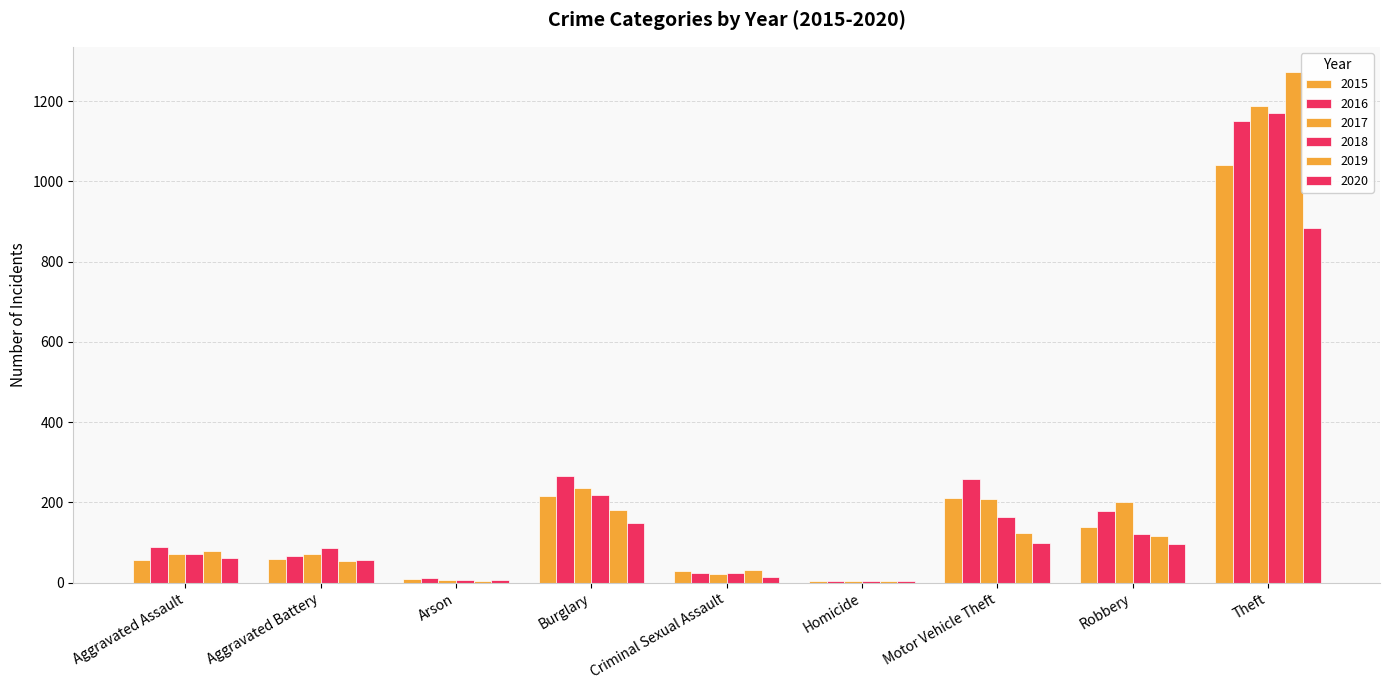

How many categories are shown in the chart?

9